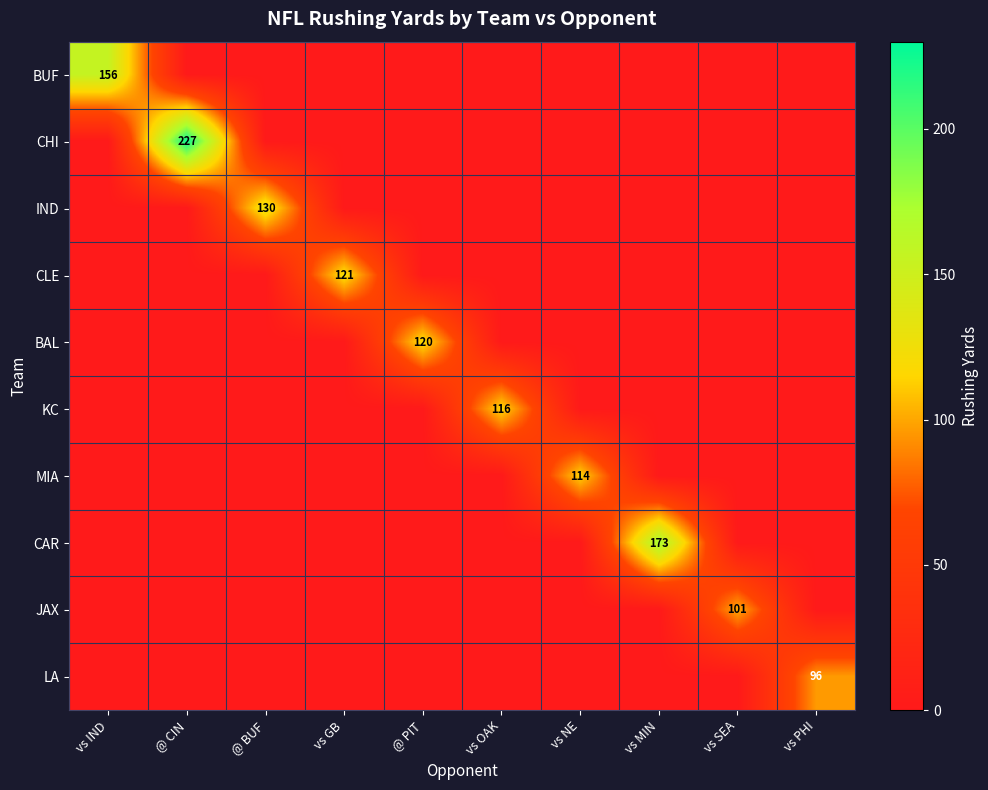

Which label corresponds to the smallest value in the chart?

@ CIN